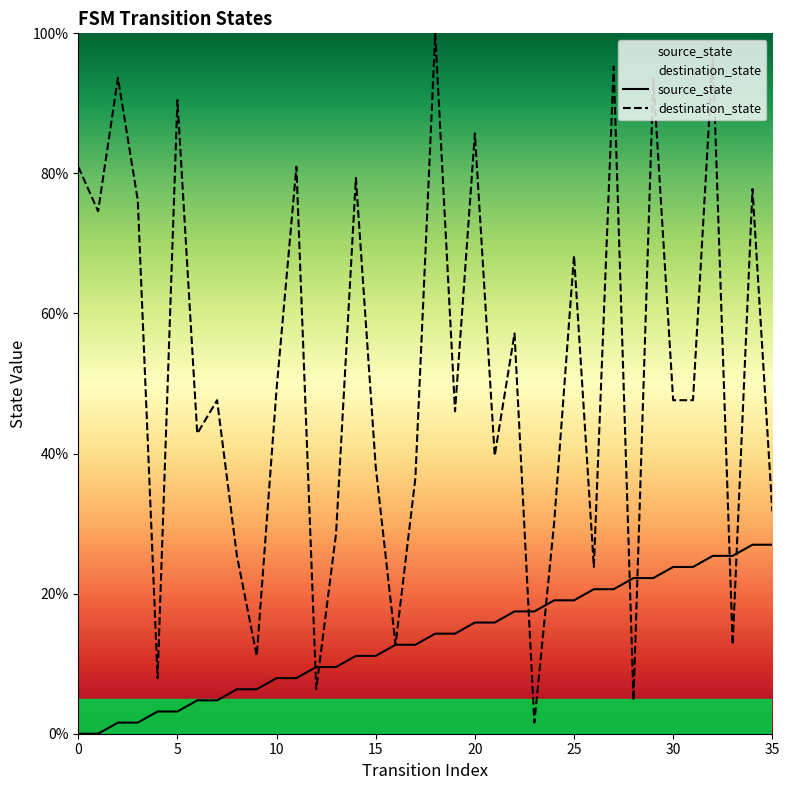

Is this an area chart (filled region under the line)?

No